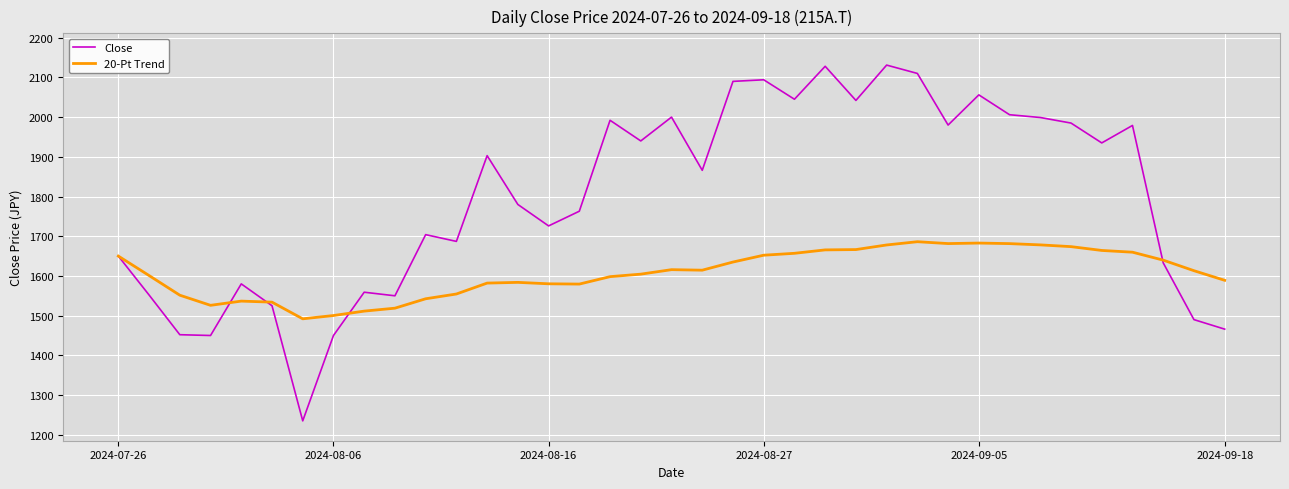

Rank the series by their maximum value, from lowest to highest.

20-Pt Trend, Close